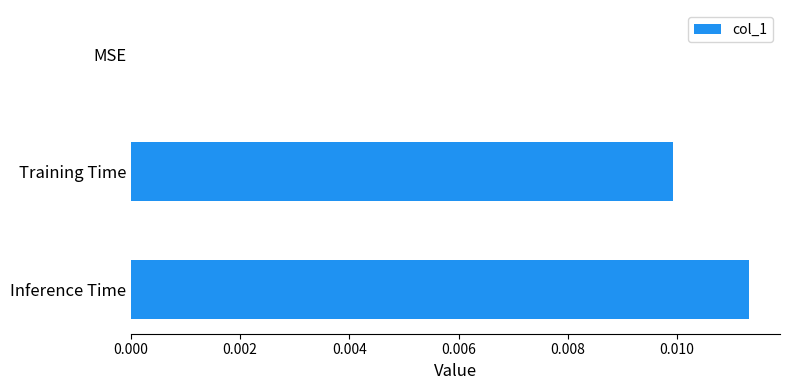

True or false: the data shows 0.0 at Inference Time.

True